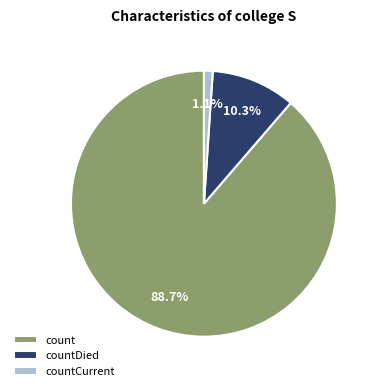

Rank the categories by value from highest to lowest.

count, countDied, countCurrent